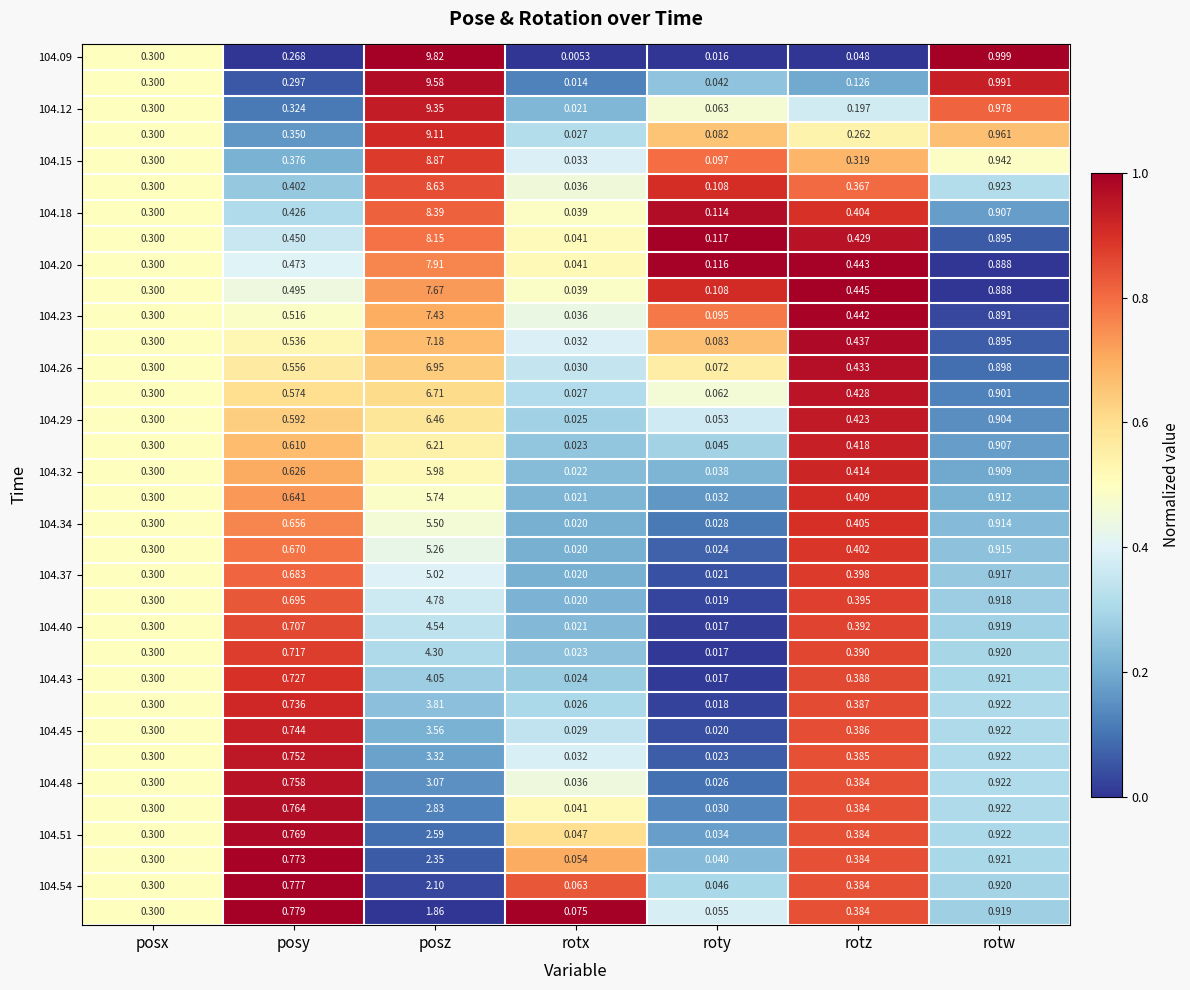

Which category has the highest value across all series?

posz